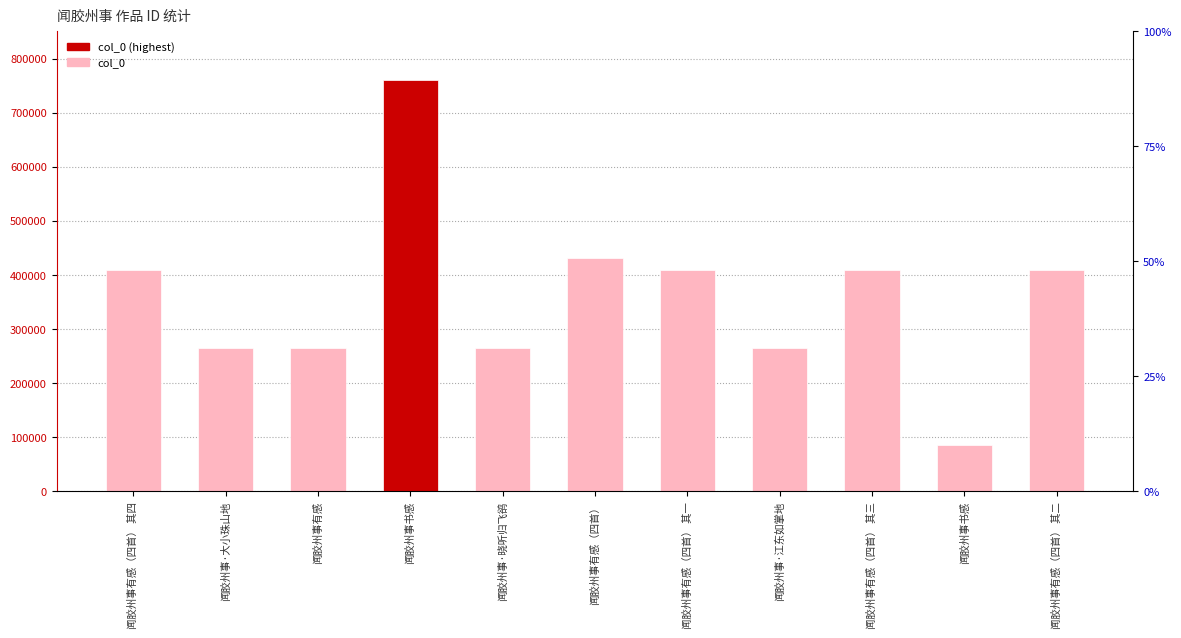

Between 闻胶州事书感 and 闻胶州事·江东如掌地, which is larger?

闻胶州事书感